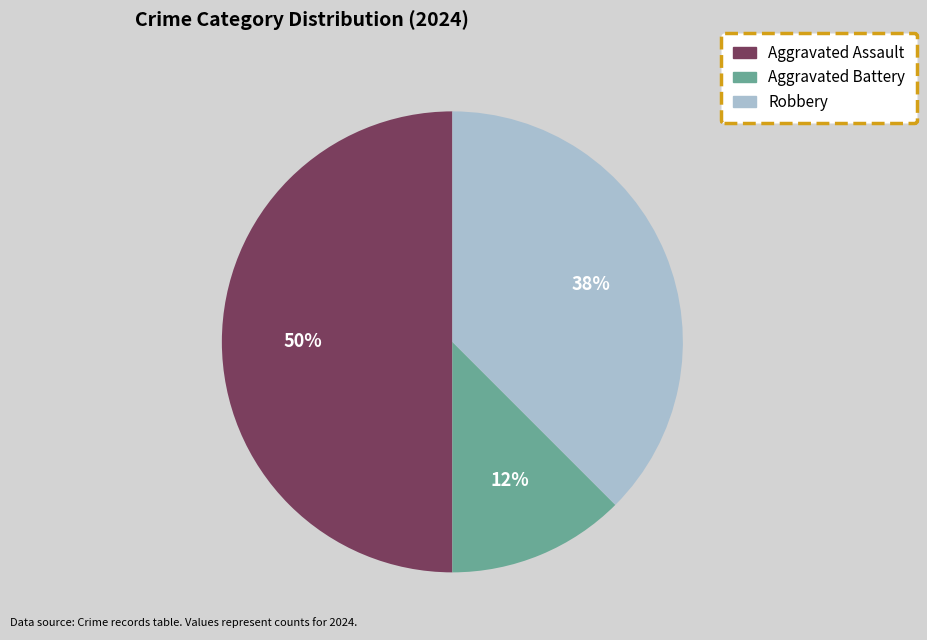

How many segments does this pie chart have?

3